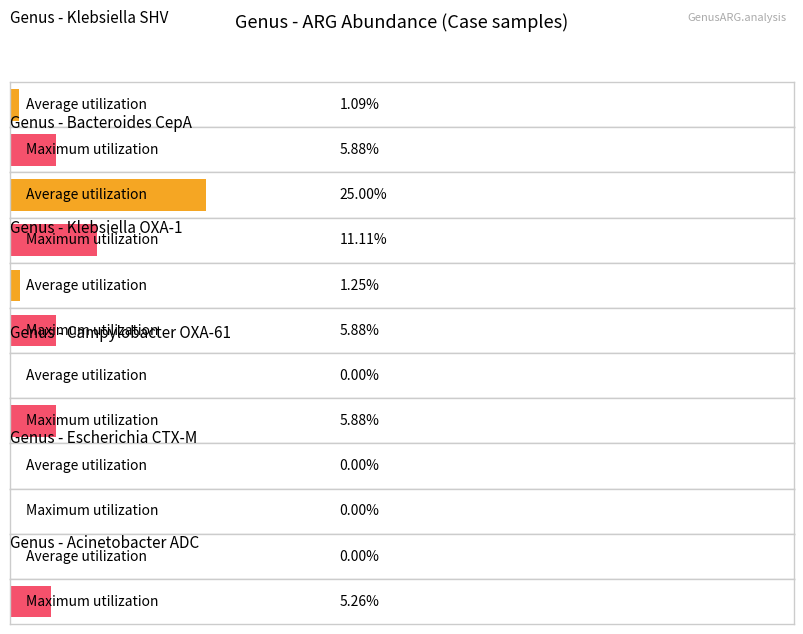

At which category does the chart reach its peak across all series?

Bacteroides CepA